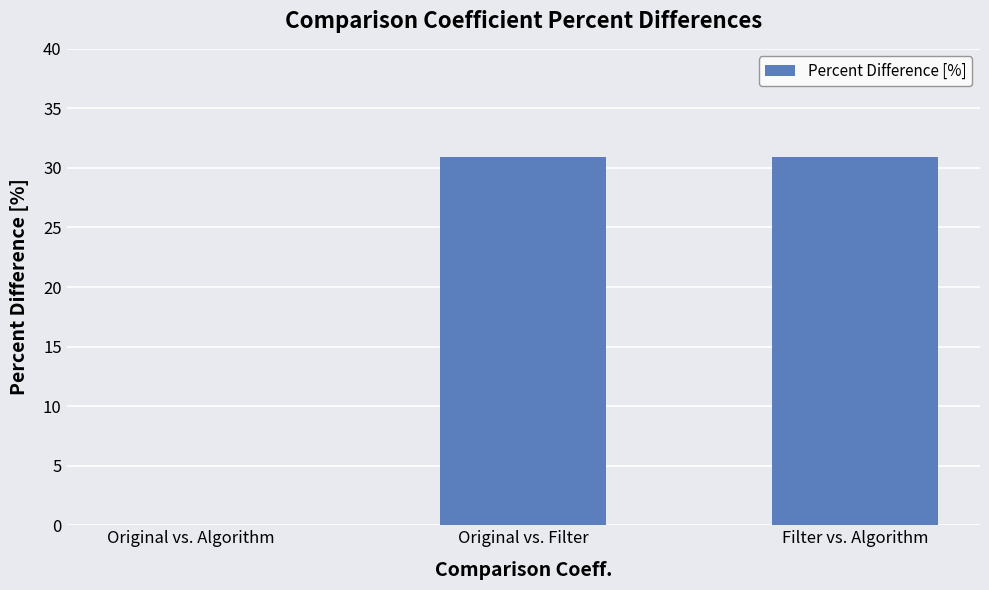

How many values are above zero?

2